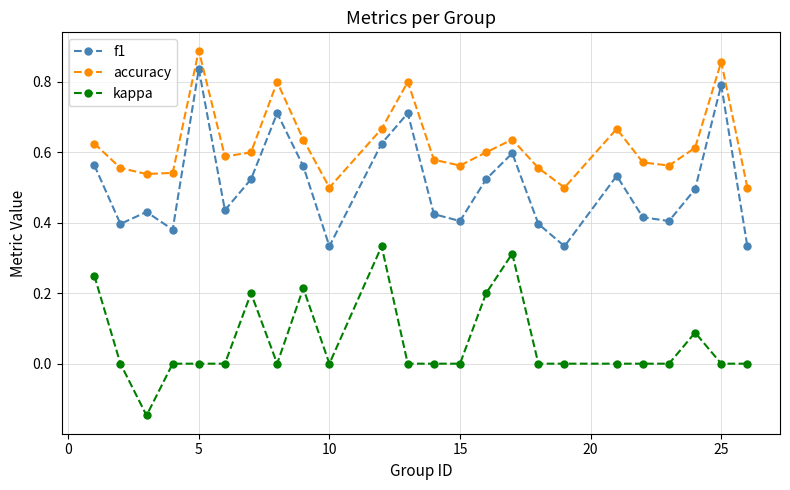

Which series has the largest total across all categories?

accuracy